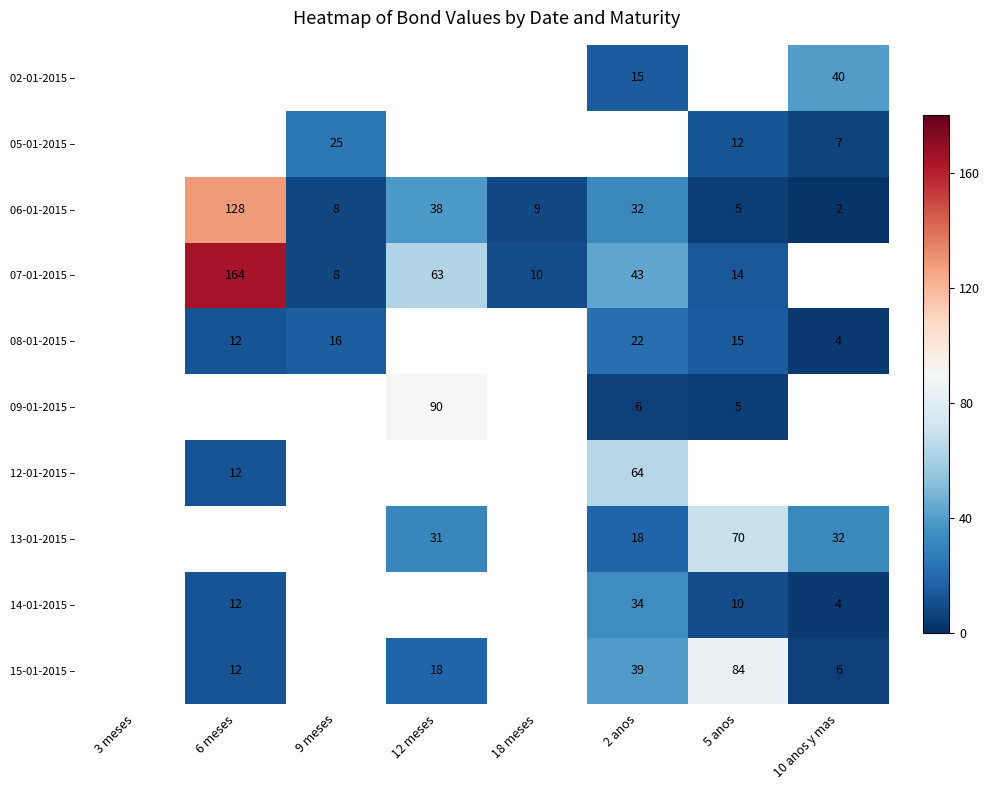

Which has a higher value, 18 meses or 6 meses?

6 meses